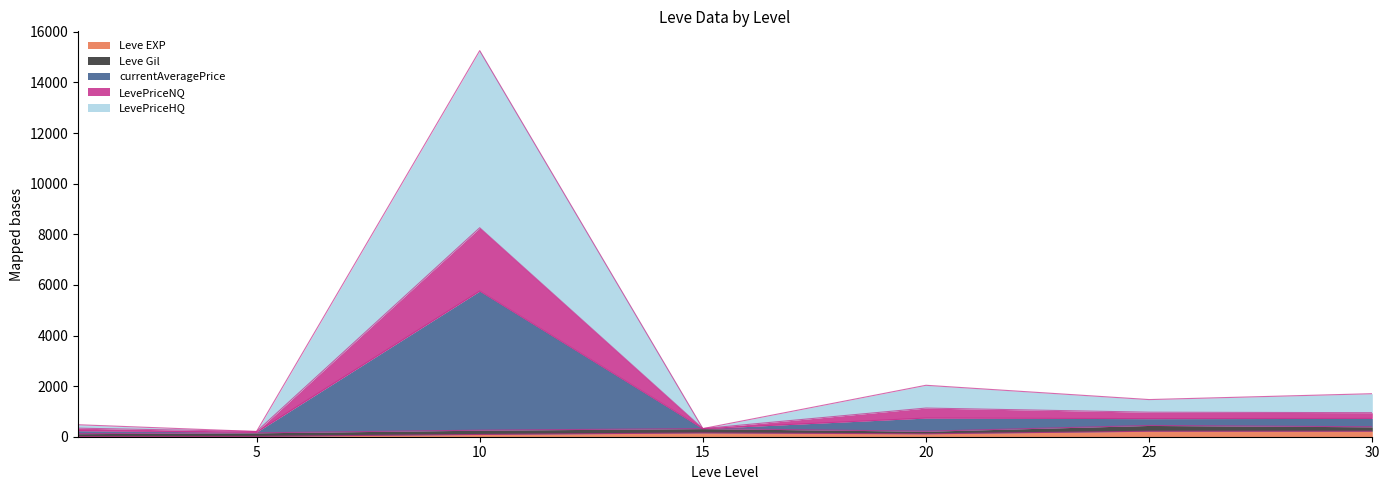

At which category is the sum across all series the highest?

10